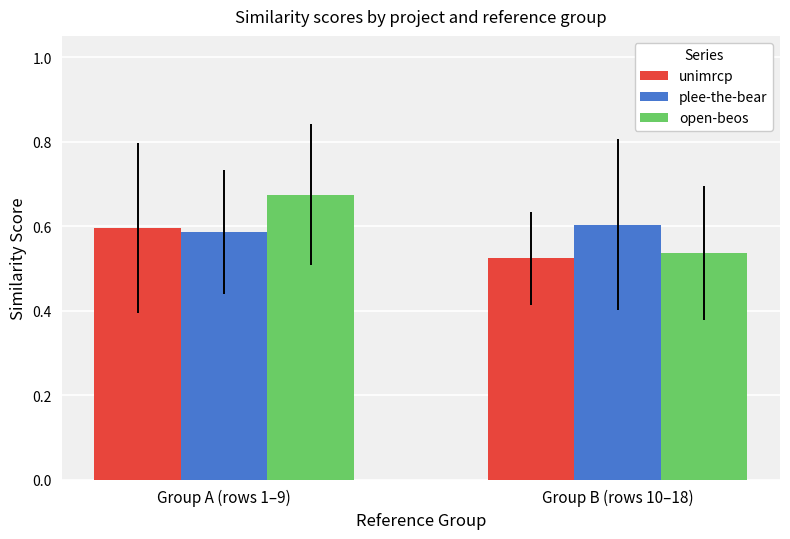

What is the difference between the open-beos values at Group A (rows 1–9) and Group B (rows 10–18)?

0.1